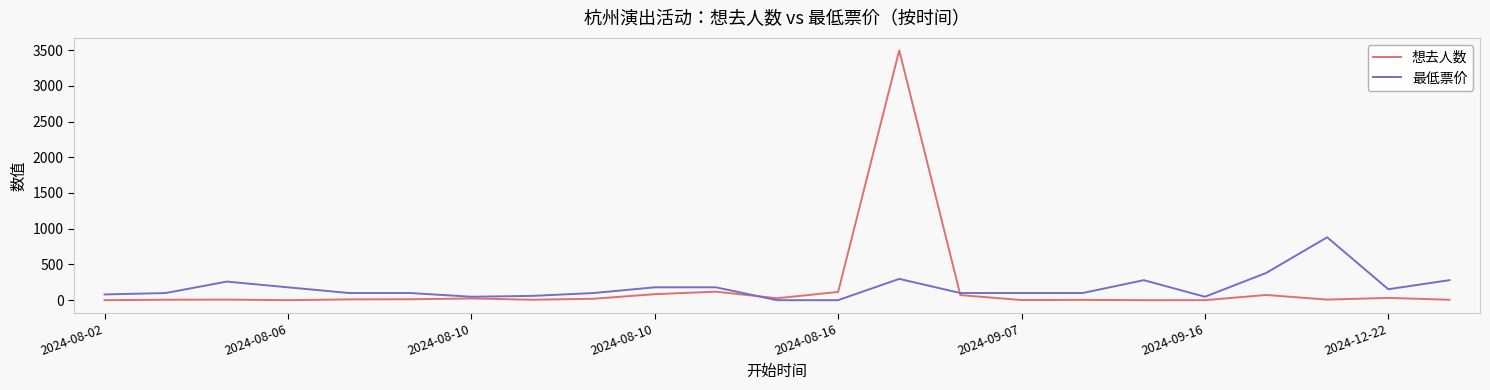

List the series in order of their peak value, highest first.

想去人数, 最低票价